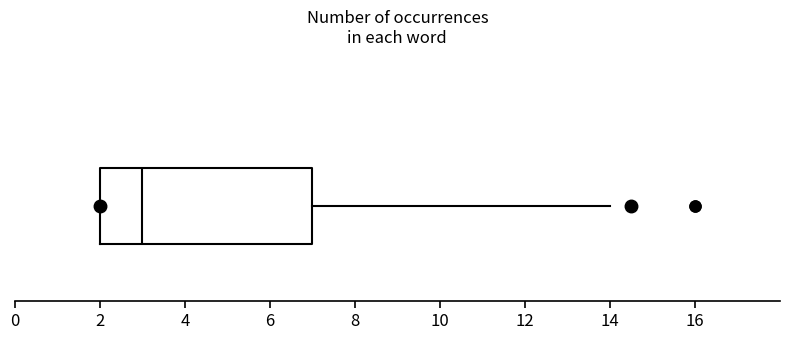

Transcribe this box plot: give where the median line is, the range the box spans, and where the two whiskers end, as read against the x-axis. The values are not printed on the chart, so give them approximately, as read against the axis.

median 3, box 2 to 7, whiskers 2 to 14